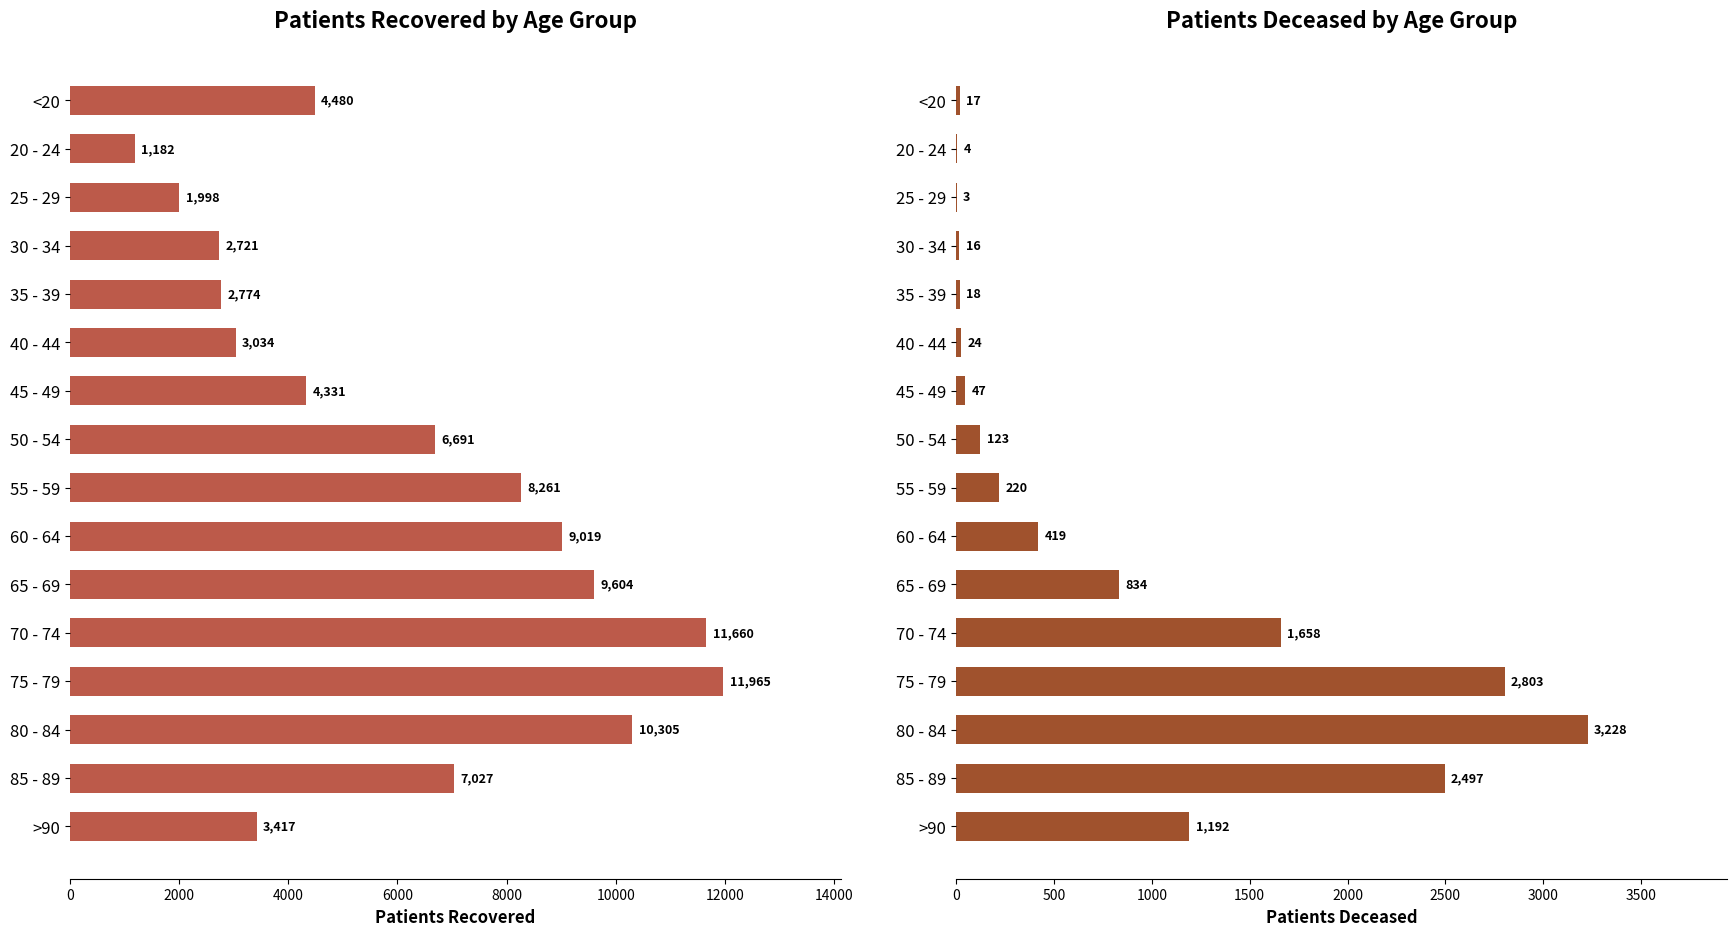

The value of patients_deceased at >90 is 1685. True or false?

False